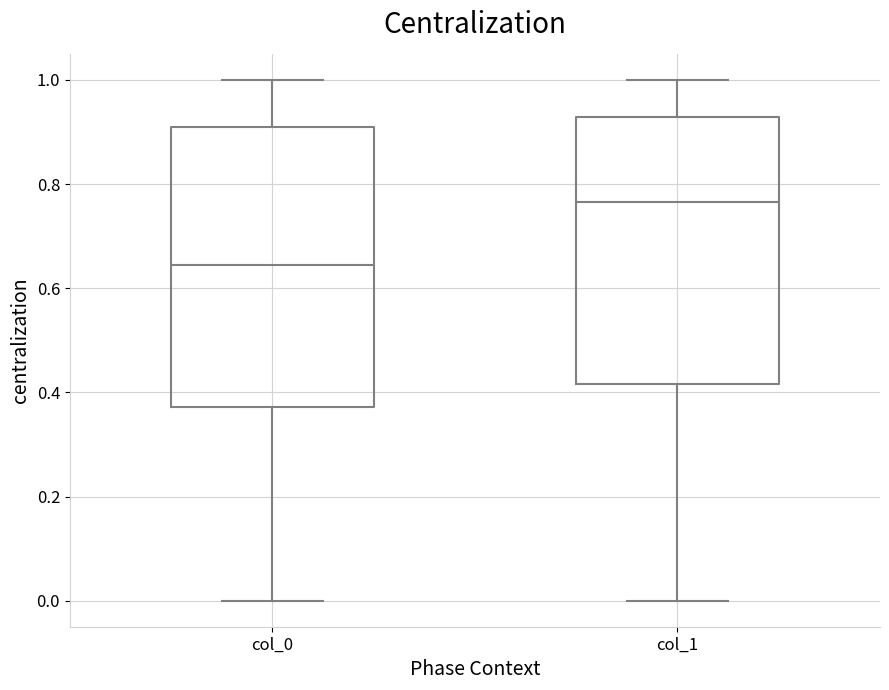

Reading left to right, read every box against the y-axis: the position of its median line, the range the box covers, and the ends of its whiskers. The values are not printed on the chart, so give them approximately, as read against the axis.

col_0: median 0.64, box 0.38 to 0.90, whiskers 0.00 to 1.00
col_1: median 0.76, box 0.42 to 0.92, whiskers 0.00 to 1.00